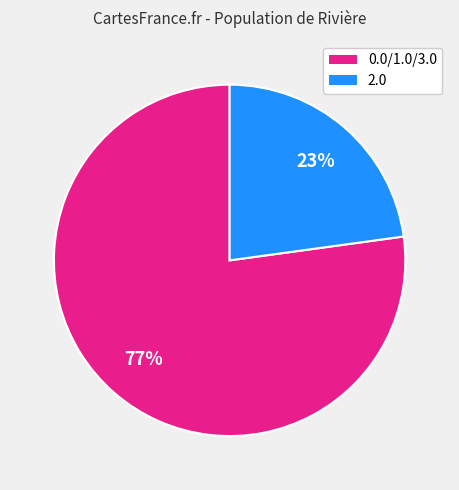

Rank the categories by value from lowest to highest.

2.0, 0.0/1.0/3.0